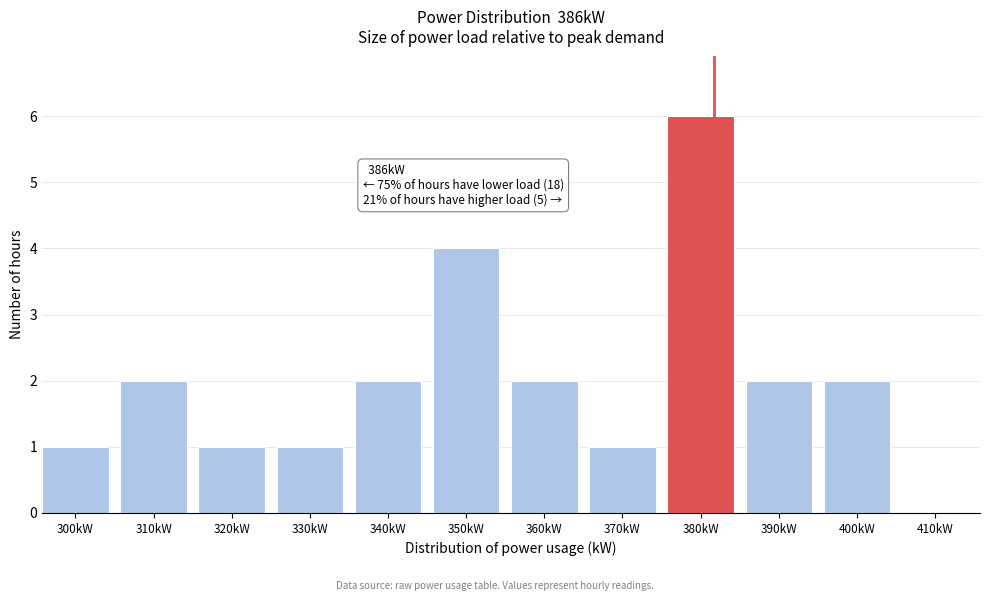

Reading left to right, list all the values displayed in this chart.

300kW=1	310kW=2	320kW=1	330kW=1	340kW=2	350kW=4	360kW=2	370kW=1	380kW=6	390kW=2	400kW=2	410kW=0